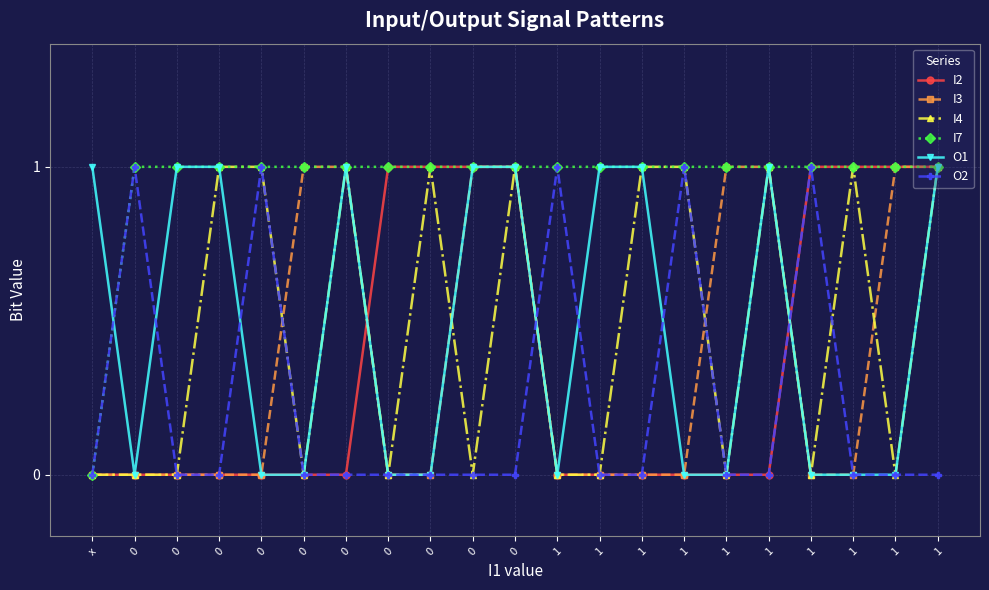

What is the value of the O2 point at the 13th from the left?

1